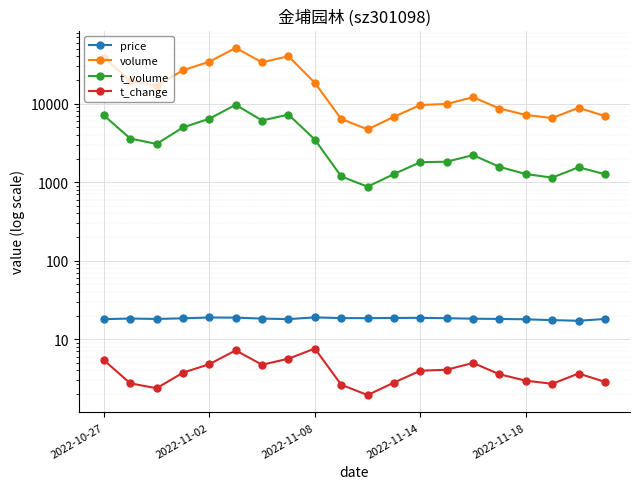

Which series changed the most between 13 and 15?

volume